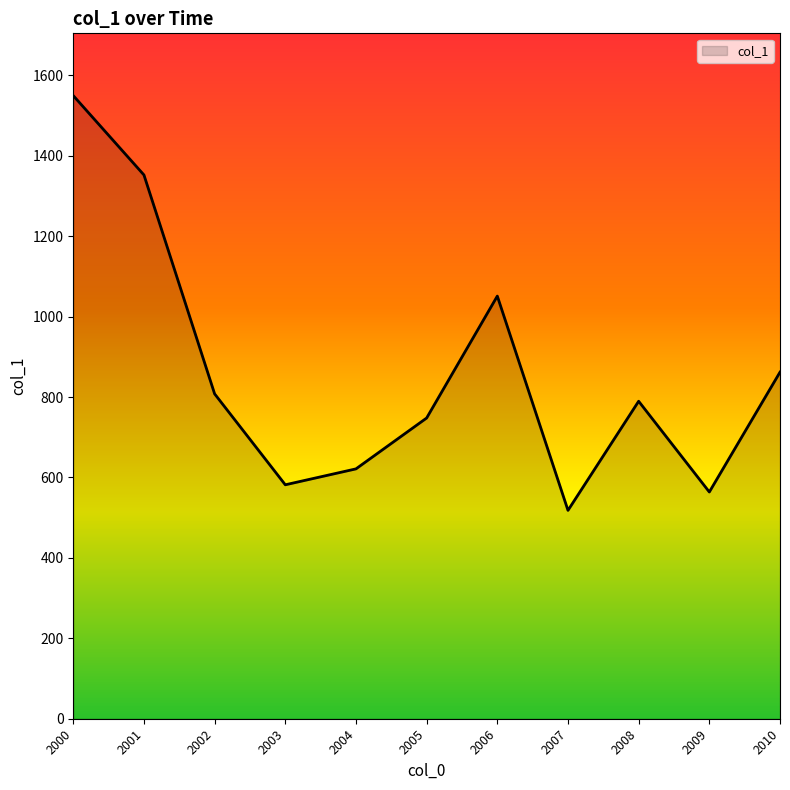

How many lines are shown in the chart?

1